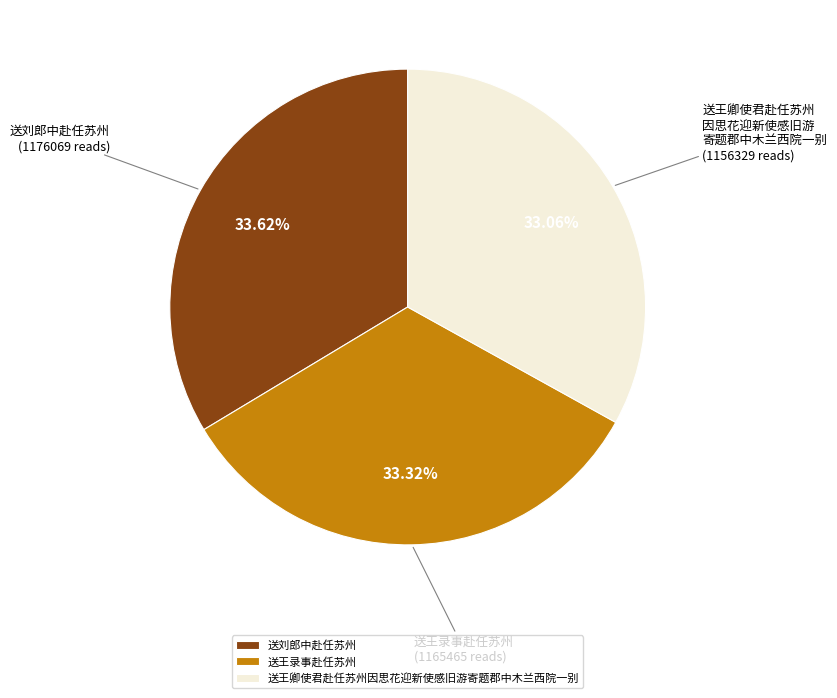

Is the sum of 送王卿使君赴任苏州因思花迎新使感旧游寄题郡中木兰西院一别 and 送刘郎中赴任苏州 greater than half?

Yes